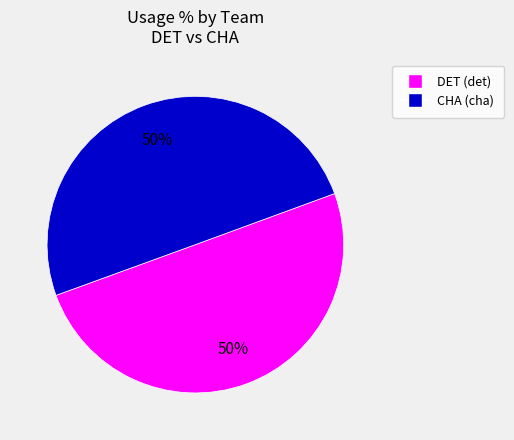

To the nearest percent, what is the average slice percentage?

50%